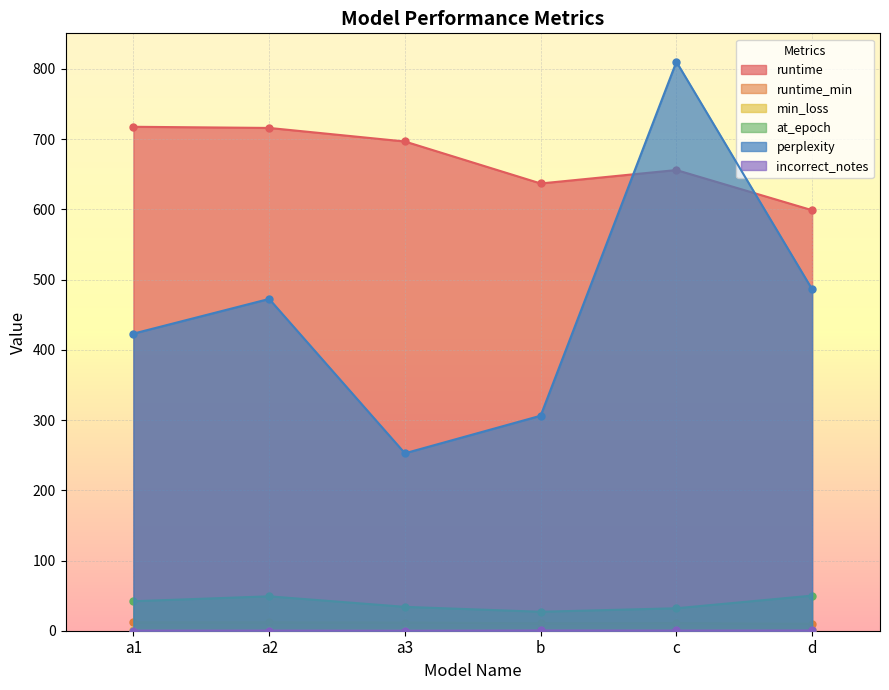

How many lines are shown in the chart?

6